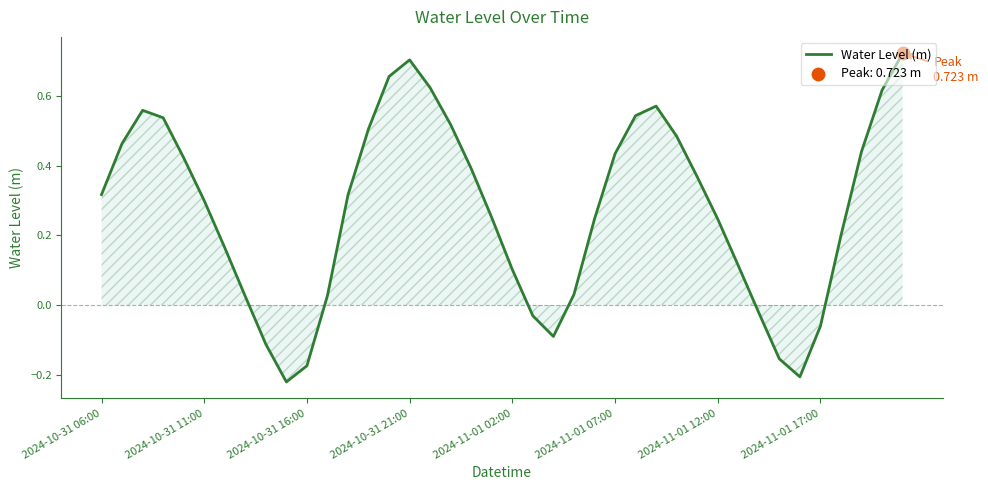

What is the difference between the maximum and minimum values?

0.9